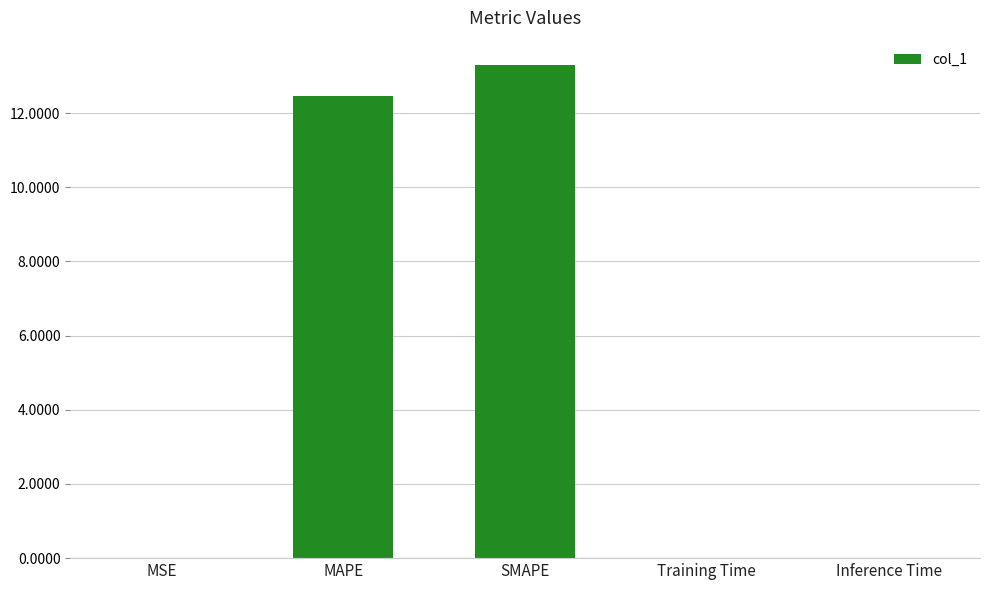

The value at Training Time is 0.0. True or false?

True